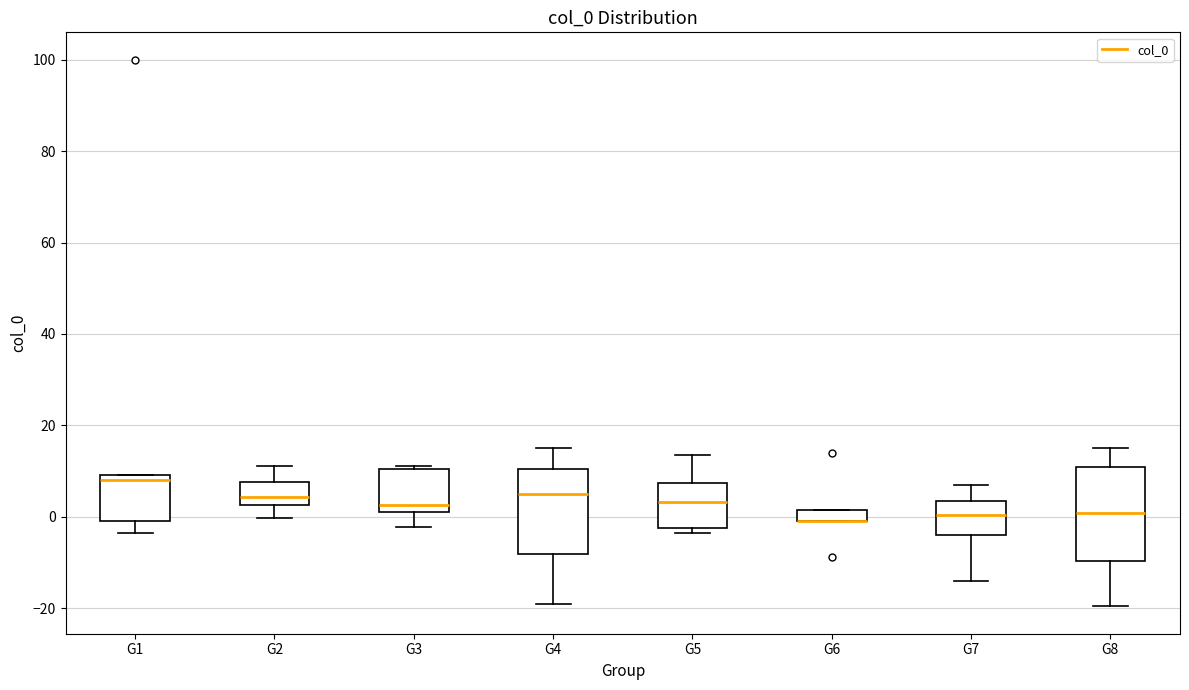

Which box is the tallest, from its lower edge to its upper edge?

G8